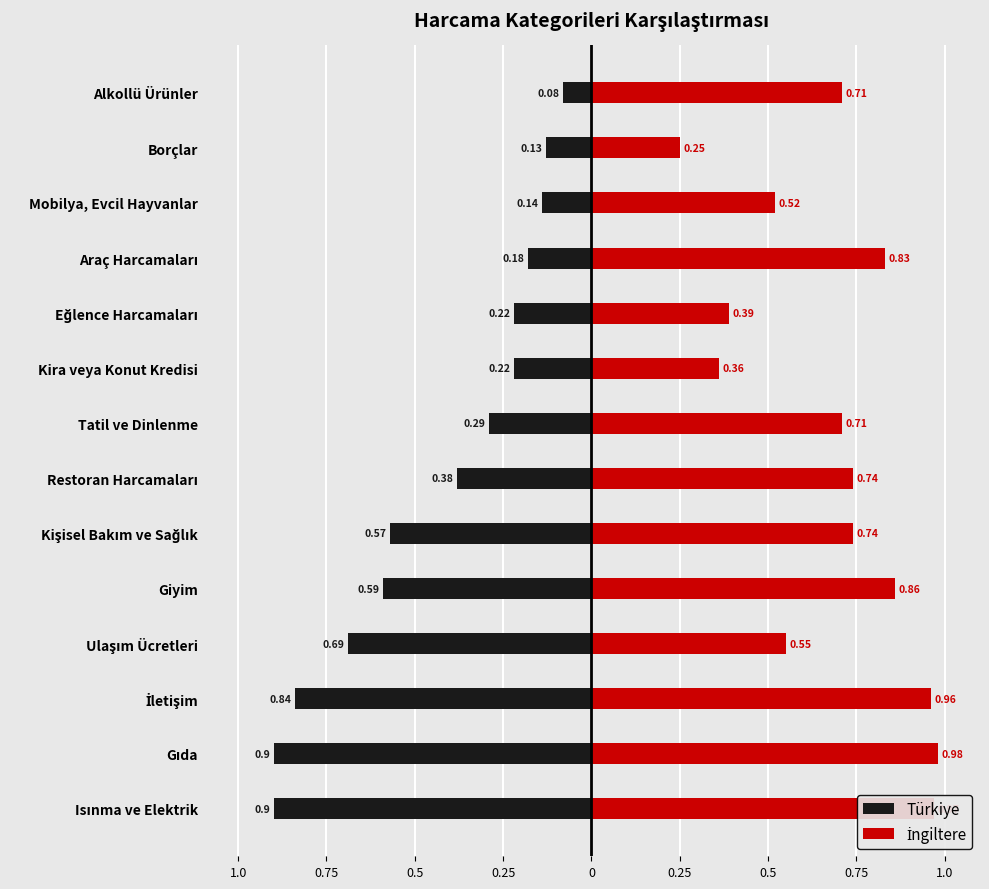

At Isınma ve Elektrik, list the series in order from largest to smallest.

İngiltere, Türkiye